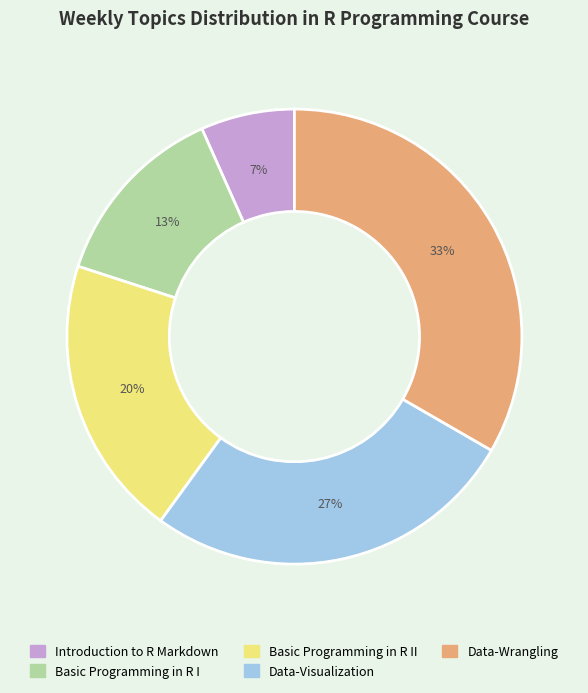

Is there a majority slice in this chart?

No